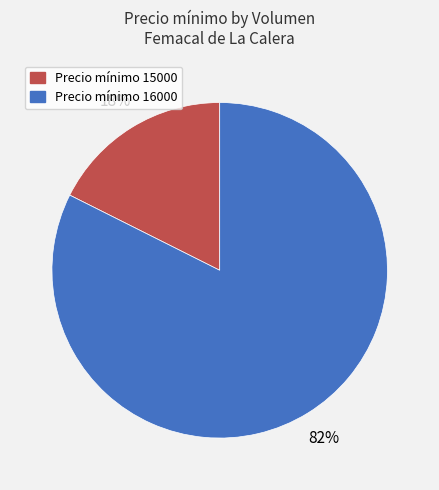

To the nearest percent, what percentage of the pie is Precio mínimo 15000?

18%